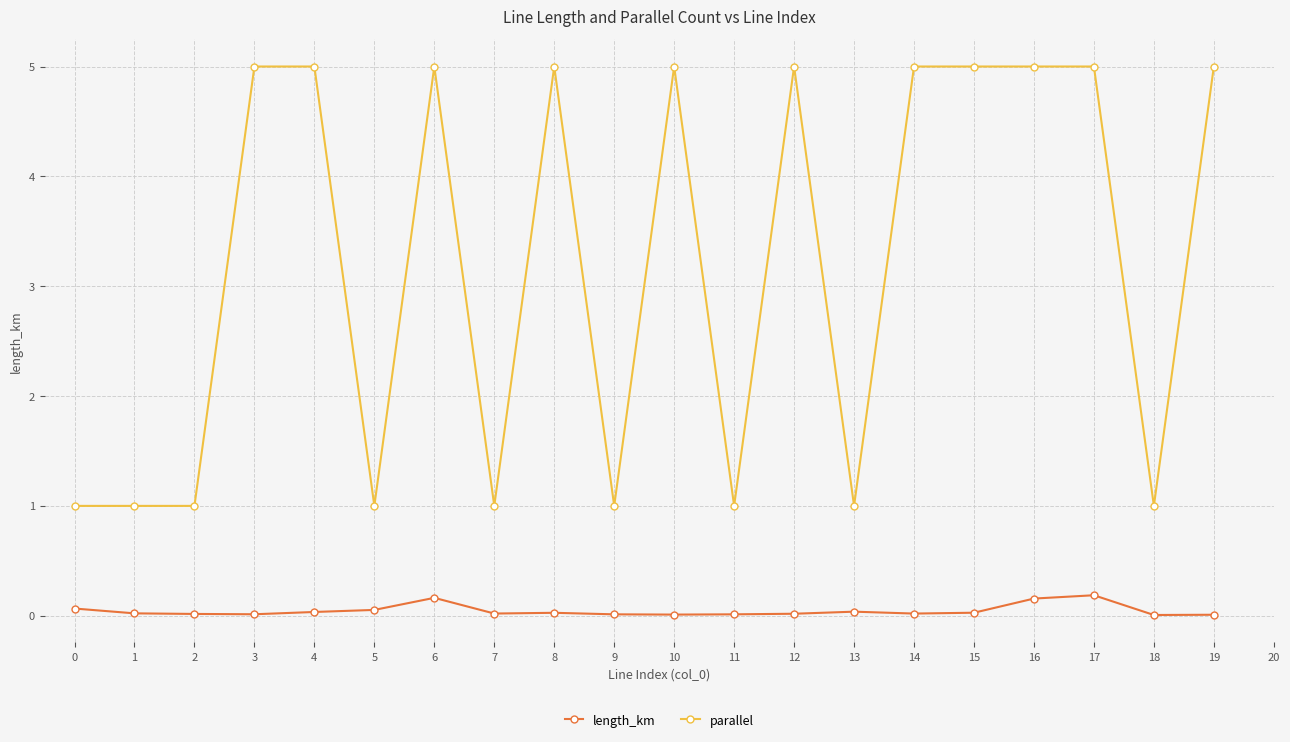

Count the number of data series in this chart.

2